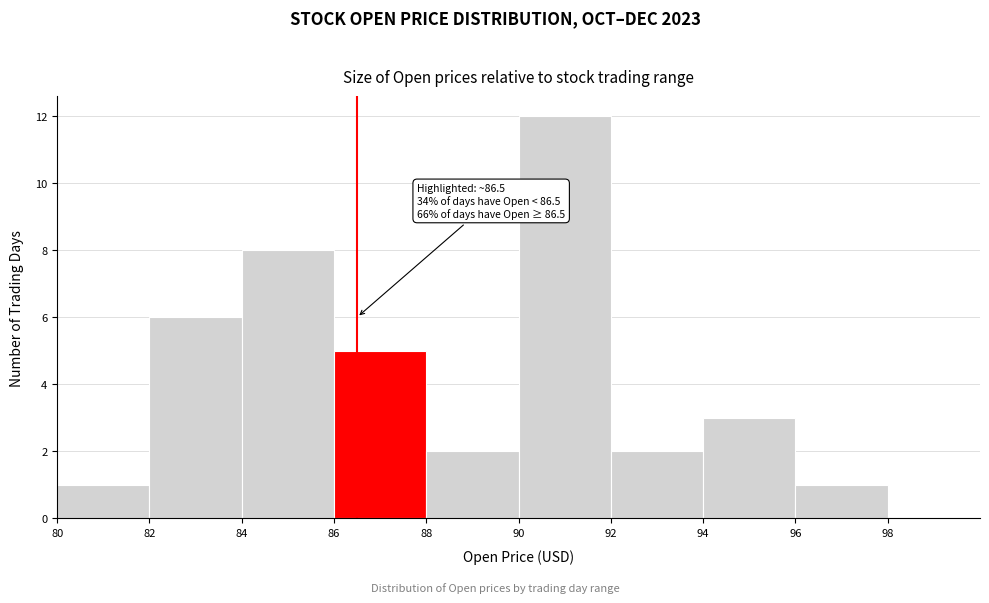

Over which range of the x-axis is the bar tallest?

90 to 92